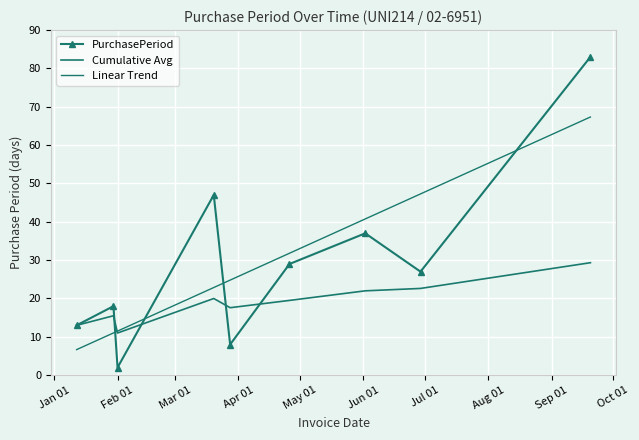

How many interior local valleys does the PurchasePeriod series have?

3